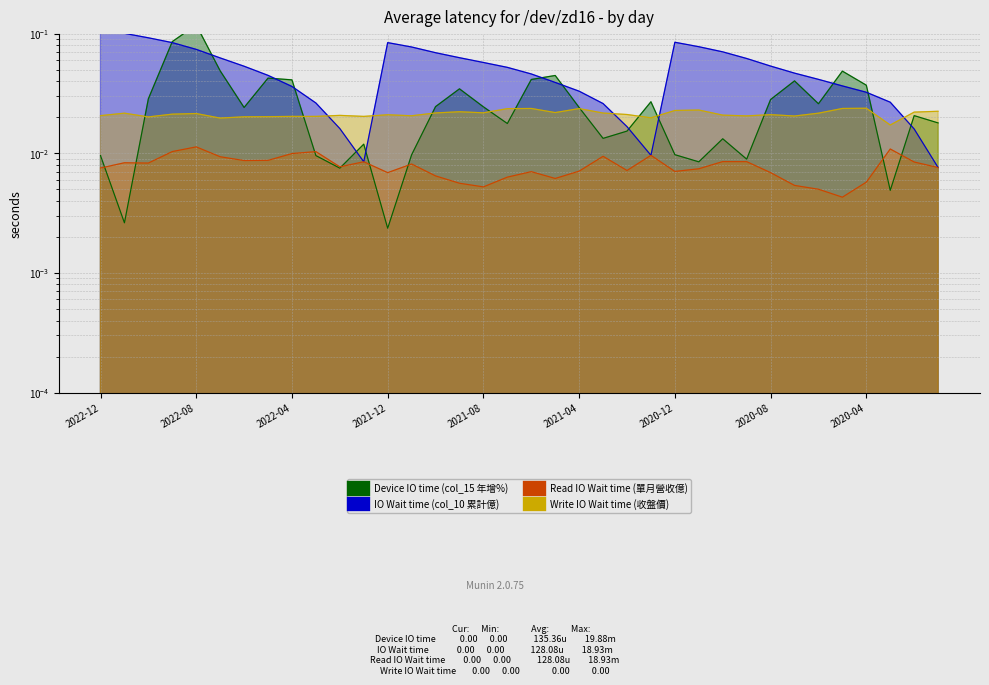

True or false: Read IO Wait time (單月營收億) and IO Wait time (col_10 累計億) cross at least once.

False